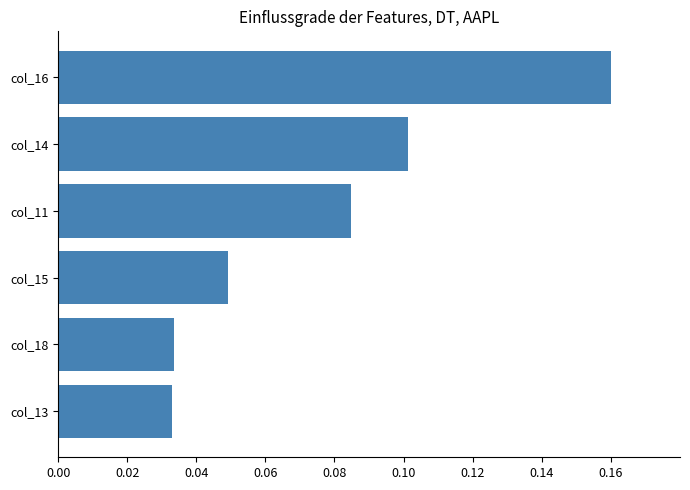

Which label corresponds to the largest value in the chart?

col_16